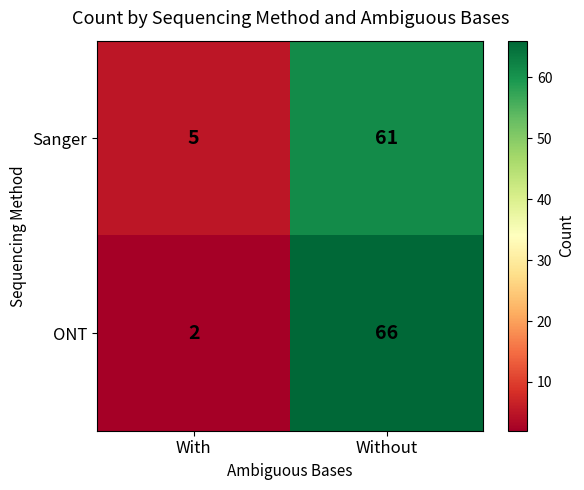

Reading left to right, what are all the values shown in this chart?

Sanger: 5	61
ONT: 2	66